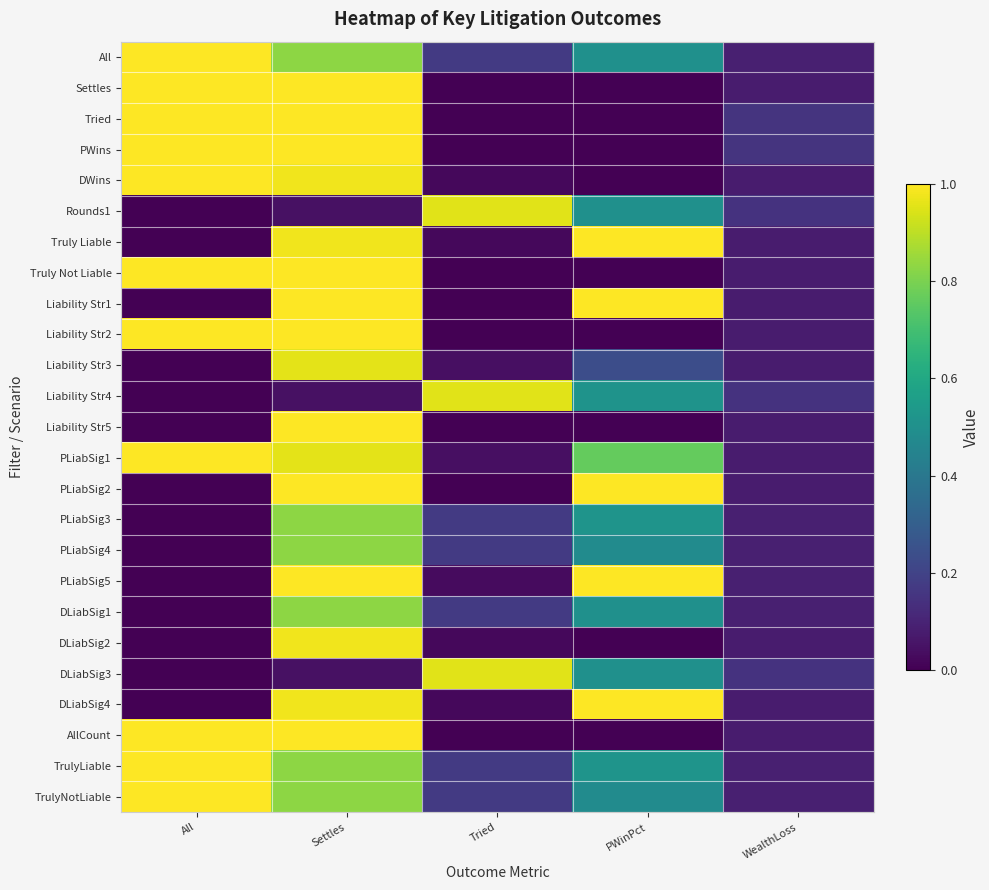

Reading left to right, extract all data points from this chart.

All: All=1.0	Settles=0.8	Tried=0.2	PWinPct=0.5	WealthLoss=0.1
Settles: All=1.0	Settles=1.0	Tried=0.0	PWinPct=0.0	WealthLoss=0.1
Tried: All=1.0	Settles=1.0	Tried=0.0	PWinPct=0.0	WealthLoss=0.1
PWins: All=1.0	Settles=1.0	Tried=0.0	PWinPct=0.0	WealthLoss=0.1
DWins: All=1.0	Settles=1.0	Tried=0.0	PWinPct=0.0	WealthLoss=0.1
Rounds1: All=0.0	Settles=0.0	Tried=1.0	PWinPct=0.5	WealthLoss=0.1
Truly Liable: All=0.0	Settles=1.0	Tried=0.0	PWinPct=1.0	WealthLoss=0.1
Truly Not Liable: All=1.0	Settles=1.0	Tried=0.0	PWinPct=0.0	WealthLoss=0.1
Liability Str1: All=0.0	Settles=1.0	Tried=0.0	PWinPct=1.0	WealthLoss=0.1
Liability Str2: All=1.0	Settles=1.0	Tried=0.0	PWinPct=0.0	WealthLoss=0.1
Liability Str3: All=0.0	Settles=1.0	Tried=0.0	PWinPct=0.2	WealthLoss=0.1
Liability Str4: All=0.0	Settles=0.0	Tried=1.0	PWinPct=0.5	WealthLoss=0.1
Liability Str5: All=0.0	Settles=1.0	Tried=0.0	PWinPct=0.0	WealthLoss=0.1
PLiabSig1: All=1.0	Settles=1.0	Tried=0.0	PWinPct=0.8	WealthLoss=0.1
PLiabSig2: All=0.0	Settles=1.0	Tried=0.0	PWinPct=1.0	WealthLoss=0.1
PLiabSig3: All=0.0	Settles=0.8	Tried=0.2	PWinPct=0.5	WealthLoss=0.1
PLiabSig4: All=0.0	Settles=0.8	Tried=0.2	PWinPct=0.5	WealthLoss=0.1
PLiabSig5: All=0.0	Settles=1.0	Tried=0.0	PWinPct=1.0	WealthLoss=0.1
DLiabSig1: All=0.0	Settles=0.8	Tried=0.2	PWinPct=0.5	WealthLoss=0.1
DLiabSig2: All=0.0	Settles=1.0	Tried=0.0	PWinPct=0.0	WealthLoss=0.1
DLiabSig3: All=0.0	Settles=0.0	Tried=1.0	PWinPct=0.5	WealthLoss=0.1
DLiabSig4: All=0.0	Settles=1.0	Tried=0.0	PWinPct=1.0	WealthLoss=0.1
AllCount: All=1.0	Settles=1.0	Tried=0.0	PWinPct=0.0	WealthLoss=0.1
TrulyLiable: All=1.0	Settles=0.8	Tried=0.2	PWinPct=0.5	WealthLoss=0.1
TrulyNotLiable: All=1.0	Settles=0.8	Tried=0.2	PWinPct=0.5	WealthLoss=0.1